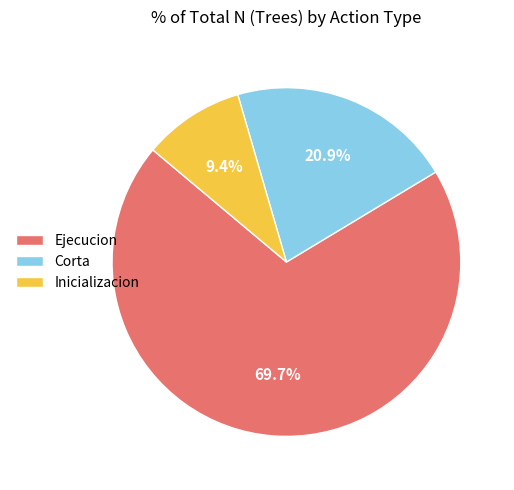

Is Ejecucion the majority of the pie?

Yes